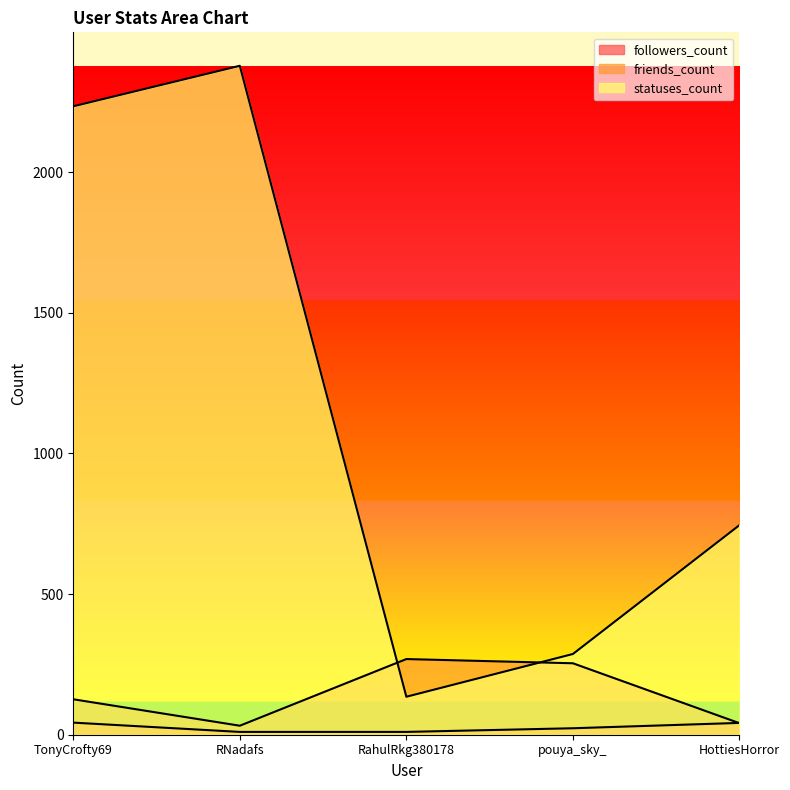

What is the maximum value shown in the chart?

2378